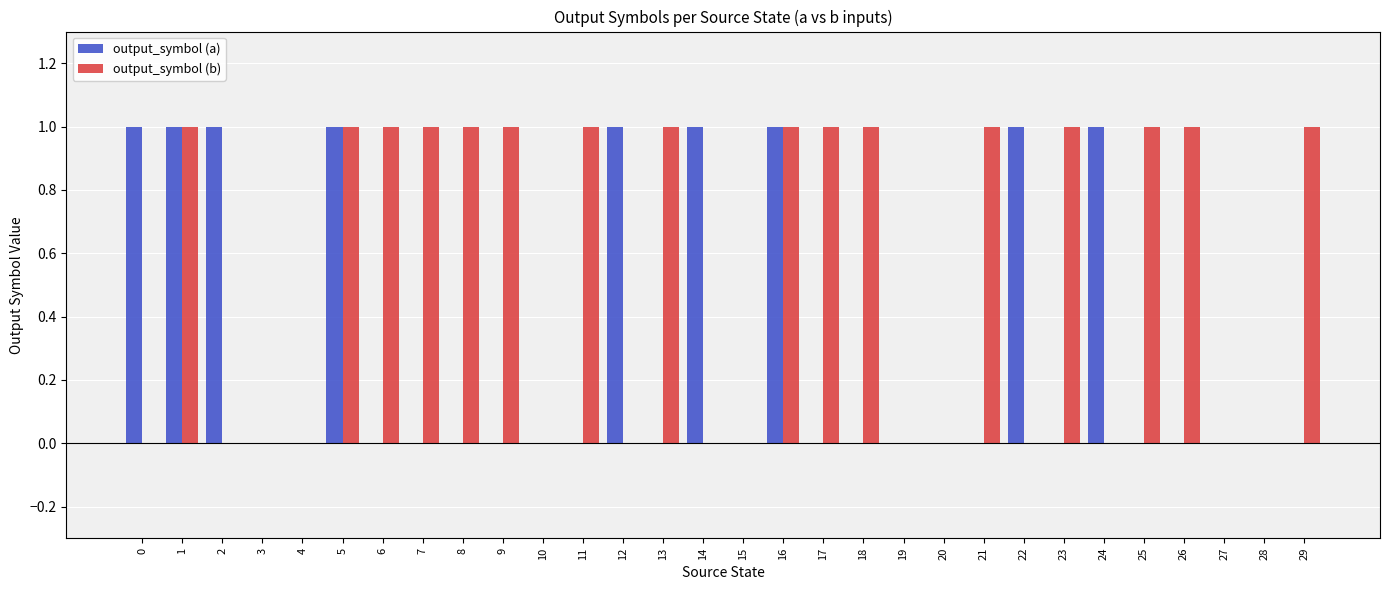

What is the greatest value displayed?

1